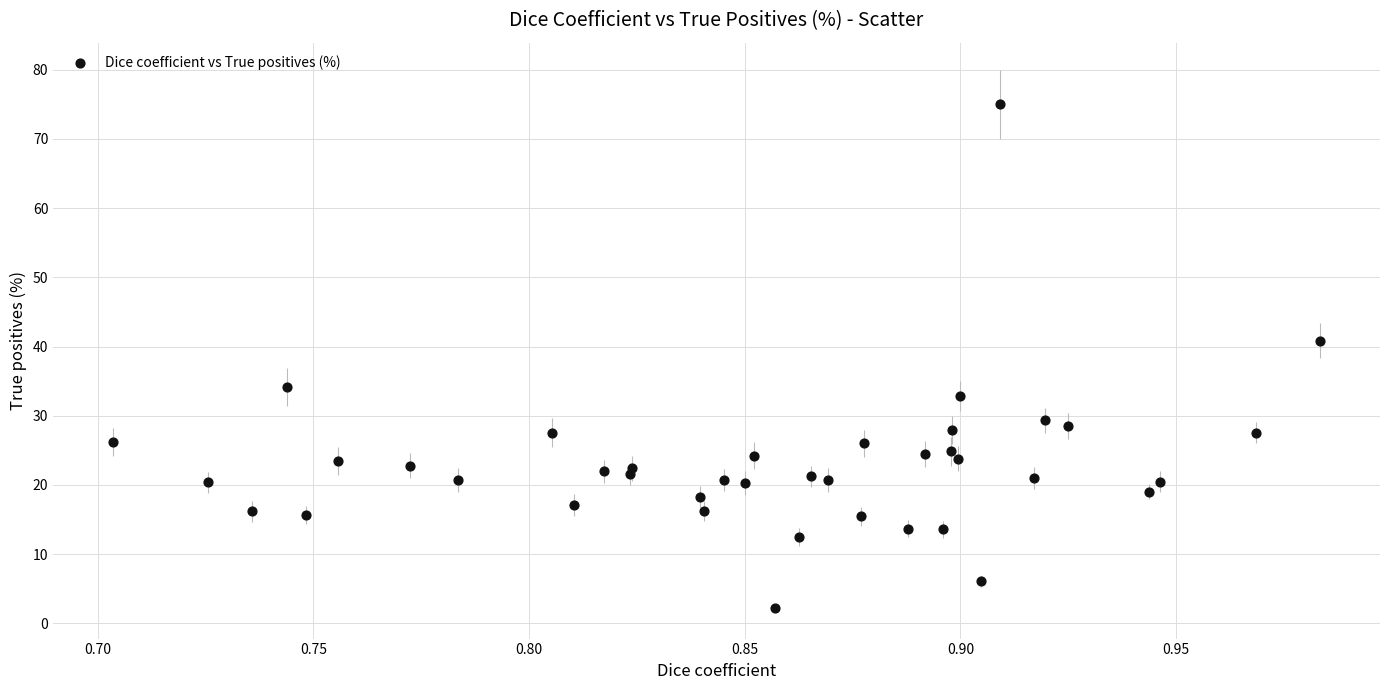

What Y value in the scatter plot is closest to 38?

40.8